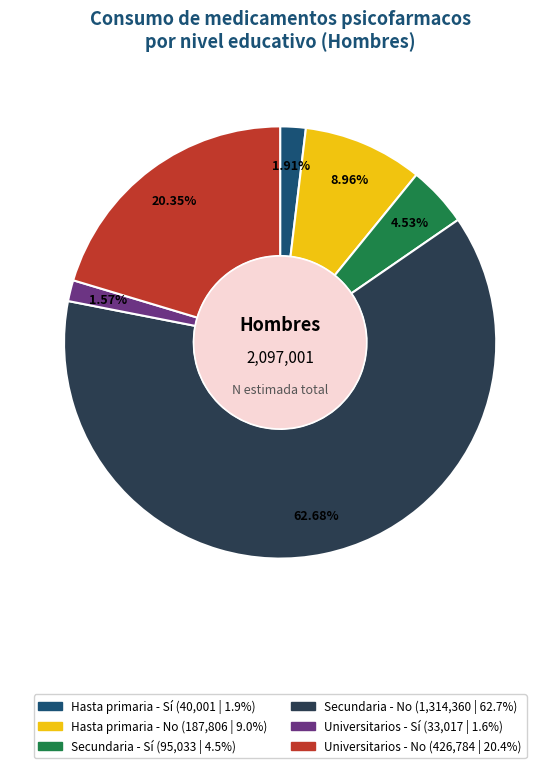

To the nearest percent, what is the average slice percentage?

17%